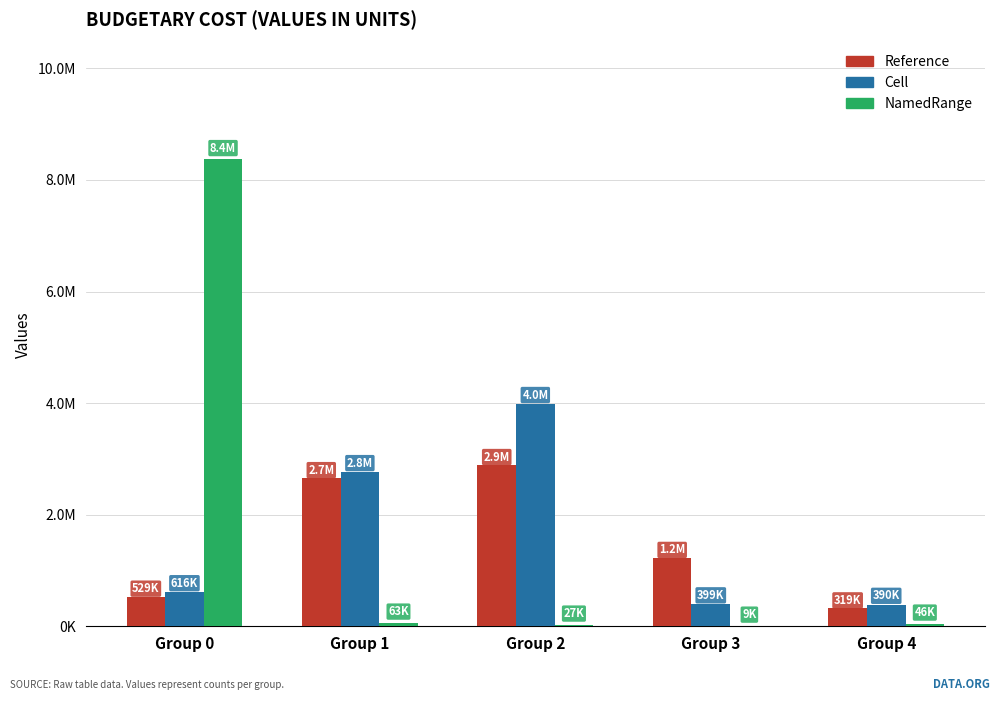

Are the bars horizontal?

No